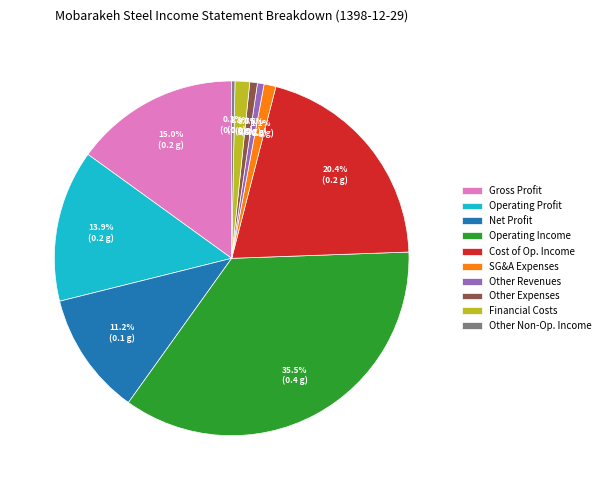

Is the sum of Other Revenues and Operating Income greater than half?

No